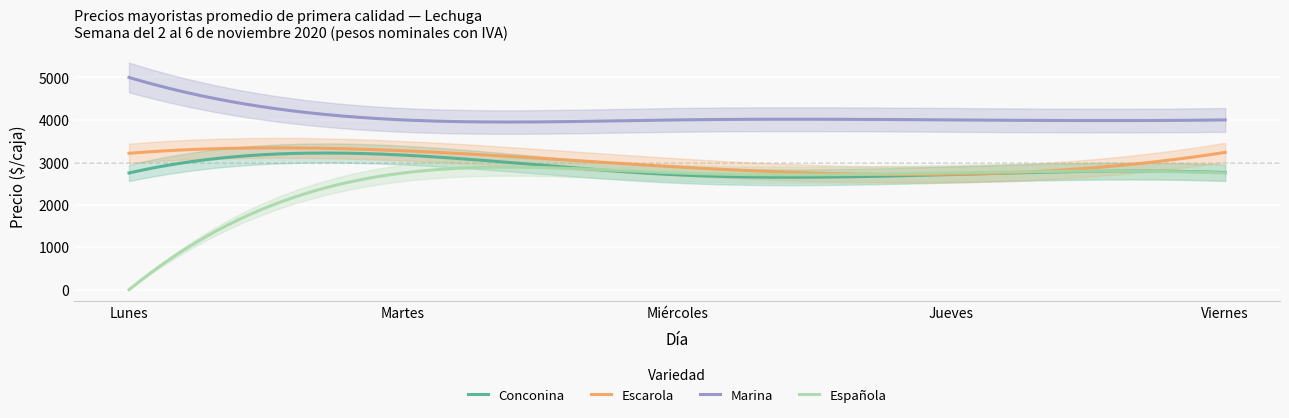

True or false: Marina and Conconina intersect in this chart.

False